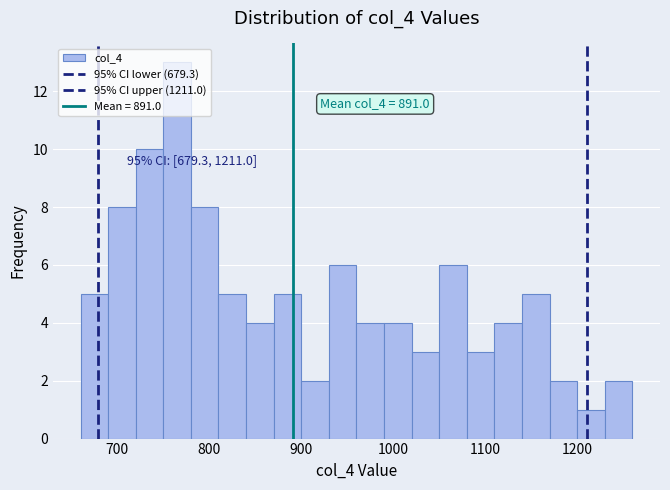

Around what value on the x-axis is the tallest bar? Give the approximate position of its centre, as read against the axis.

770